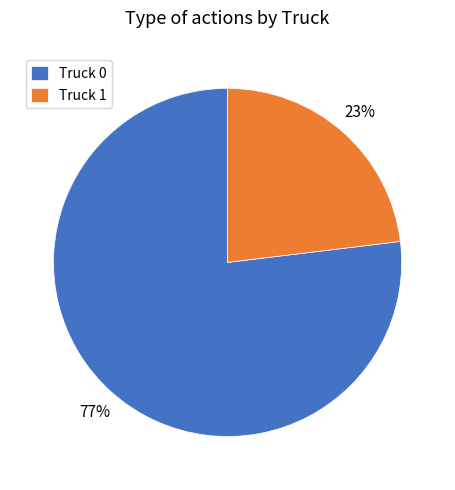

What is the ratio of the value at Truck 0 to the value at Truck 1?

3.3